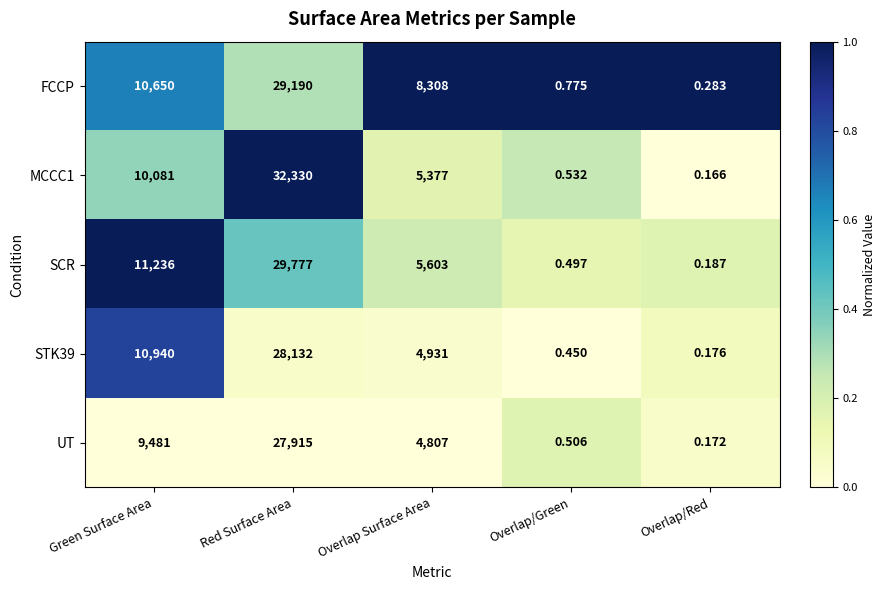

Which series changed the most between Green Surface Area and Overlap Surface Area?

STK39